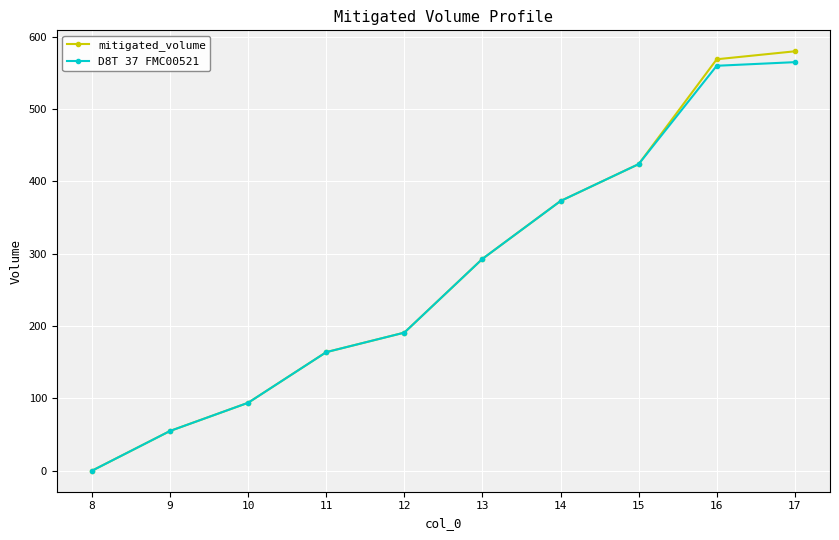

At which label does D8T 37 FMC00521 reach its minimum?

8